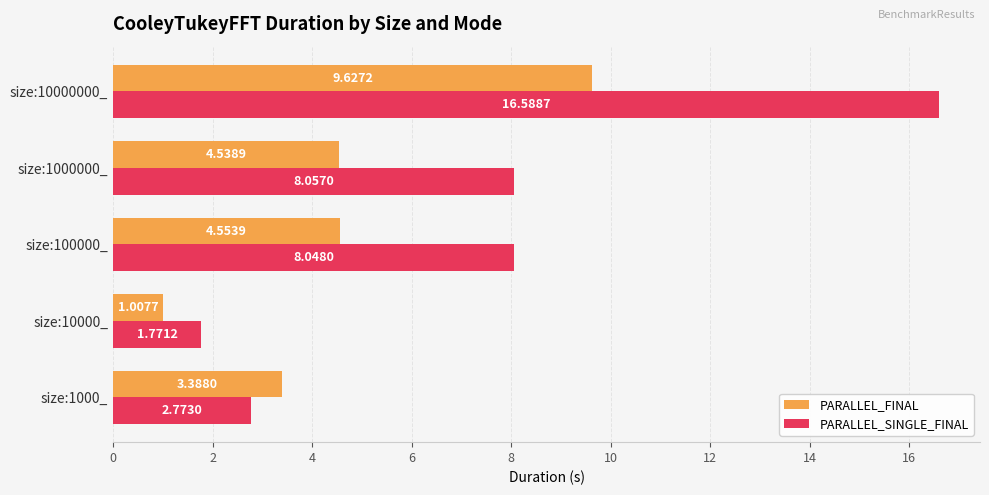

At which label is PARALLEL_FINAL closest to 5?

size:100000_